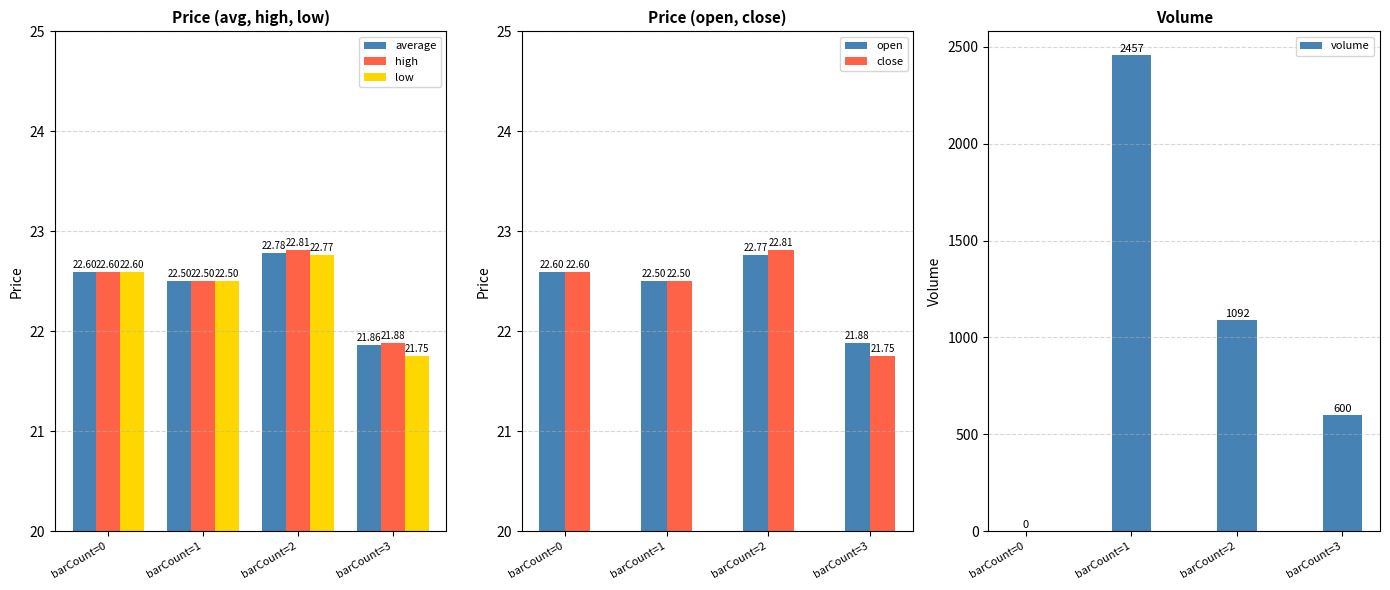

List the labels in order of average value, smallest first.

barCount=3, barCount=1, barCount=0, barCount=2